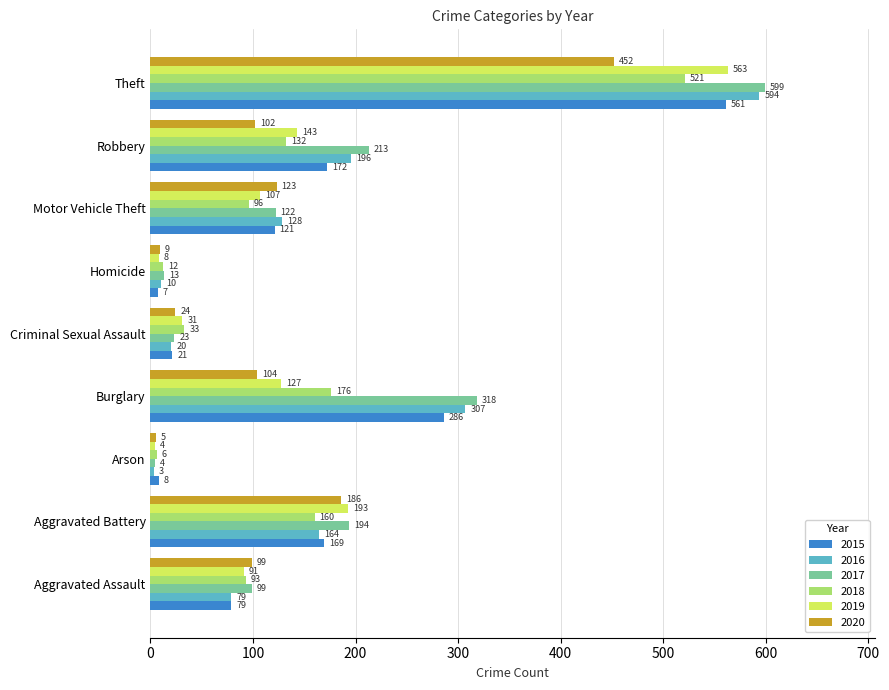

What is the difference between the 2015 values at Arson and Theft?

553